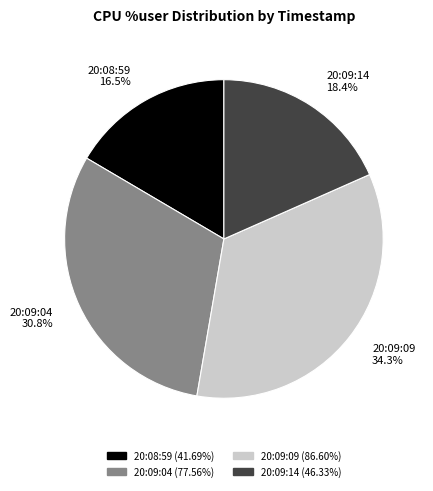

How many segments does this pie chart have?

4